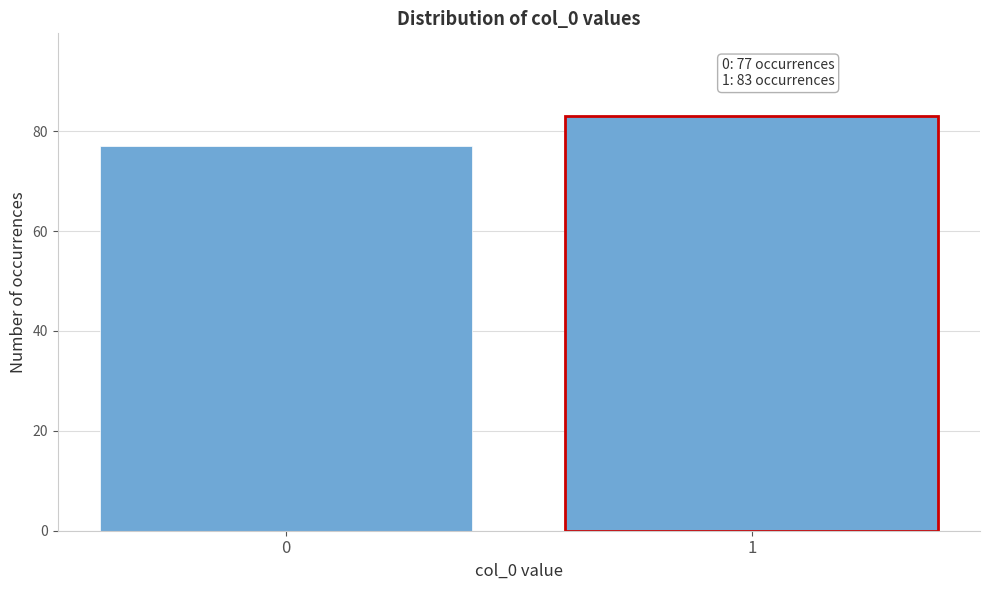

Reading right to left, list all the values displayed in this chart.

1=83	0=77